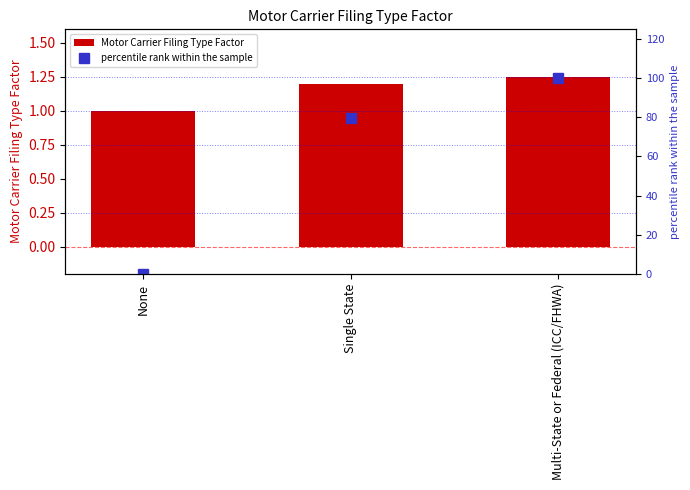

Reading right to left, list all the values displayed in this chart.

Motor Carrier Filing Type Factor: Multi-State or Federal (ICC/FHWA)=1.3	Single State=1.2	None=1.0
percentile rank within the sample: Multi-State or Federal (ICC/FHWA)=100.0	Single State=79.8	None=0.0